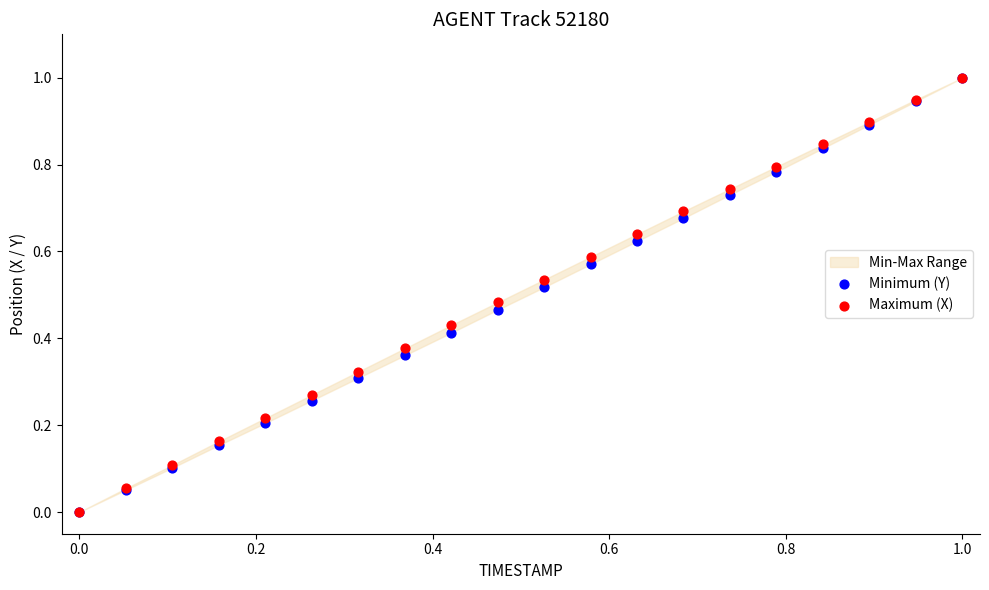

Which series has the largest Y range (max minus min)?

Minimum (Y)